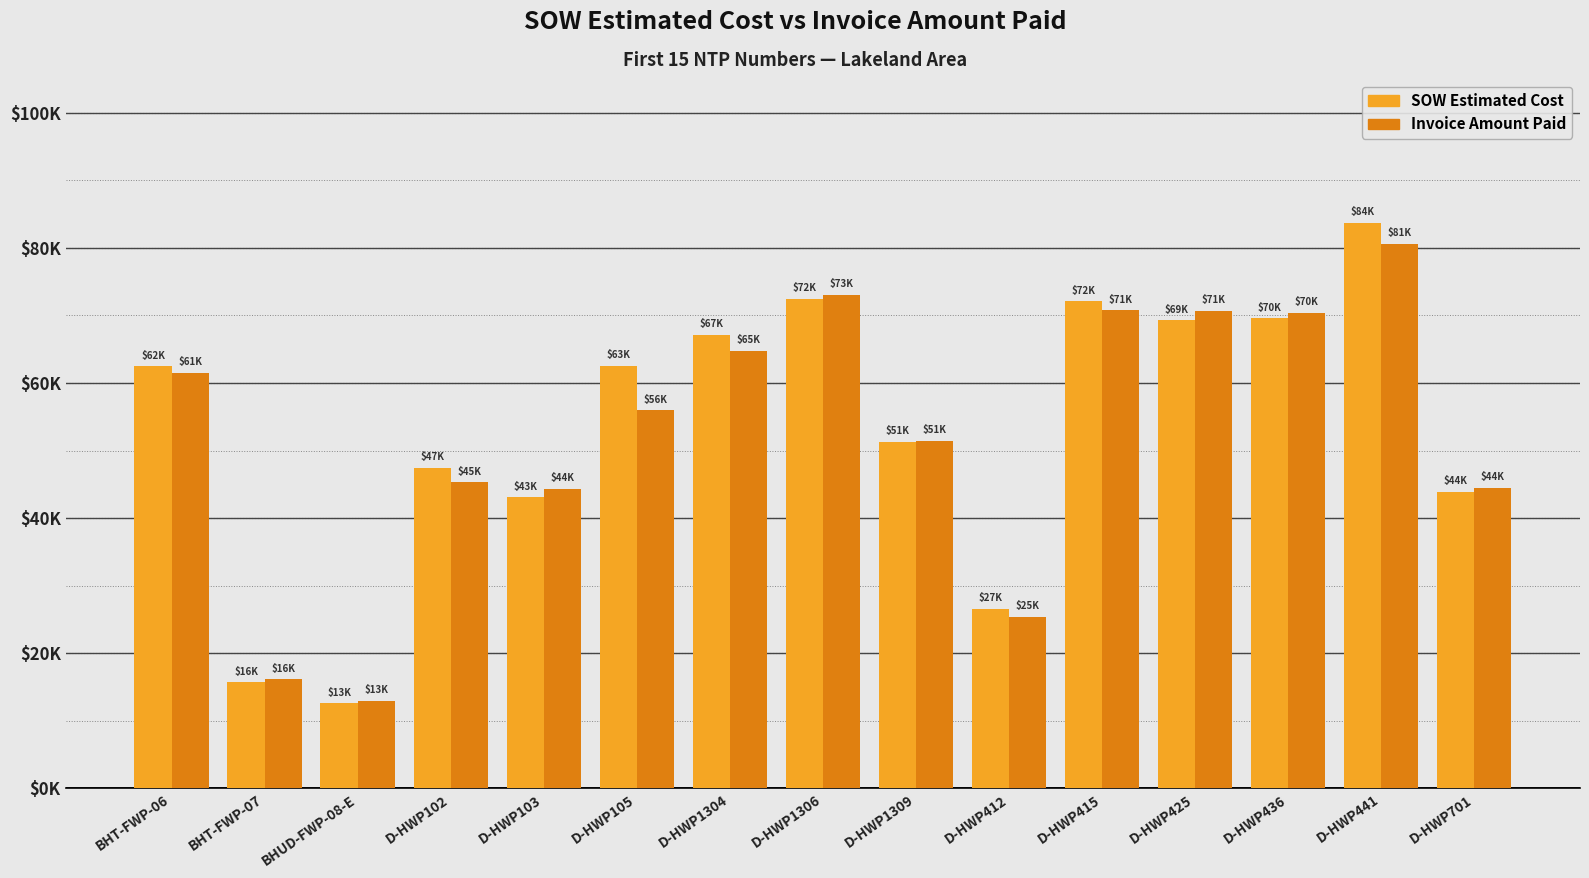

Are the bars horizontal?

No